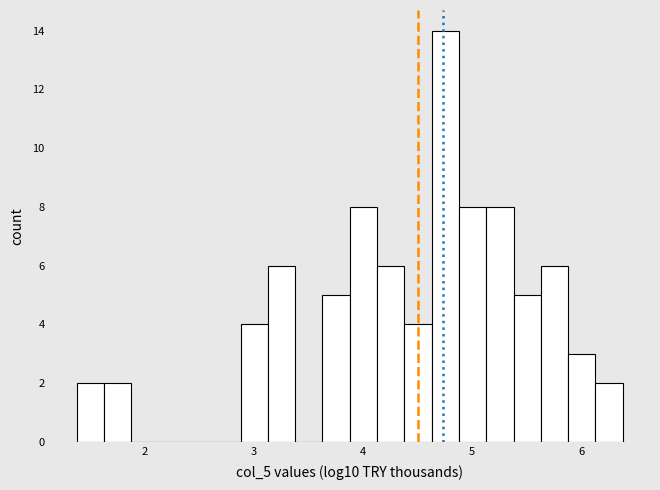

Read against the x-axis, roughly where is the centre of the tallest bar?

4.8